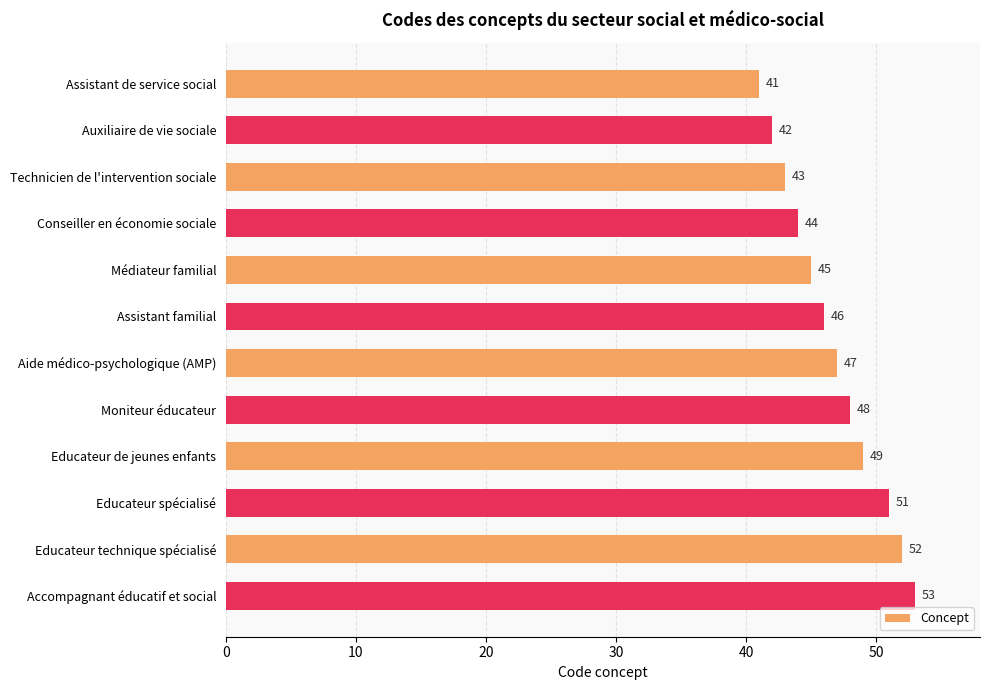

Reading bottom to top, list all the values displayed in this chart.

53	52	51	49	48	47	46	45	44	43	42	41